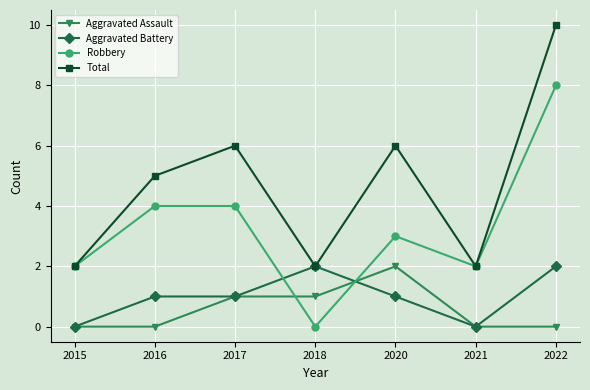

Between 2016 and 2020, which series saw the biggest shift?

Aggravated Assault